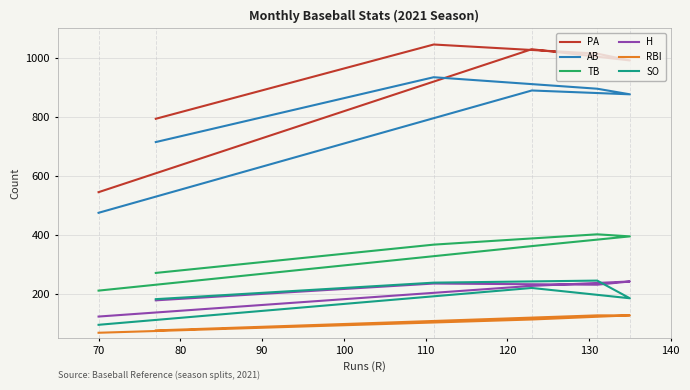

How many lines are shown in the chart?

6